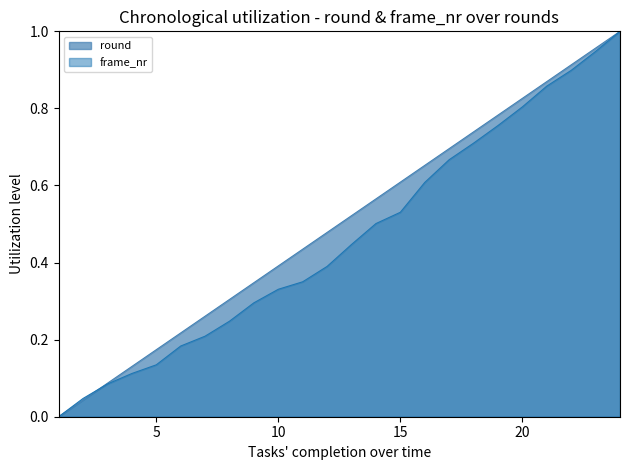

What is the value of the frame_nr point at the 4th from the left?

0.1